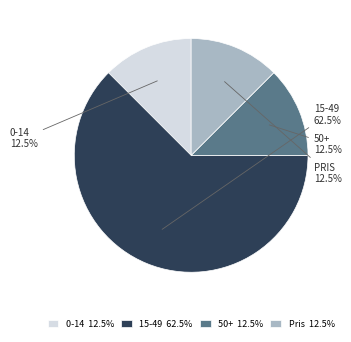

How much of the chart is everything except 50+?

87.5%